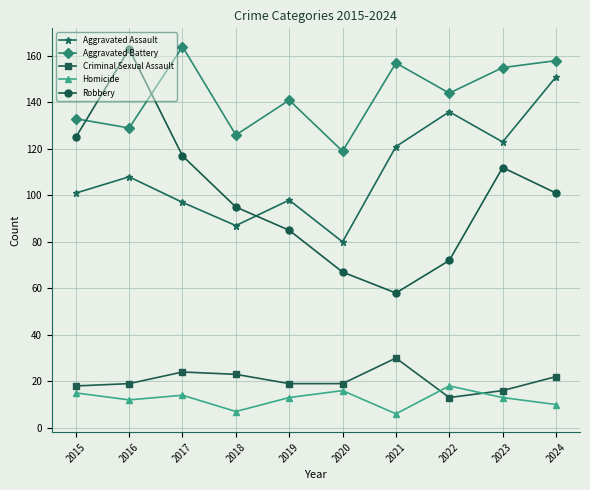

Which category has the highest value in the Aggravated Battery series?

2017